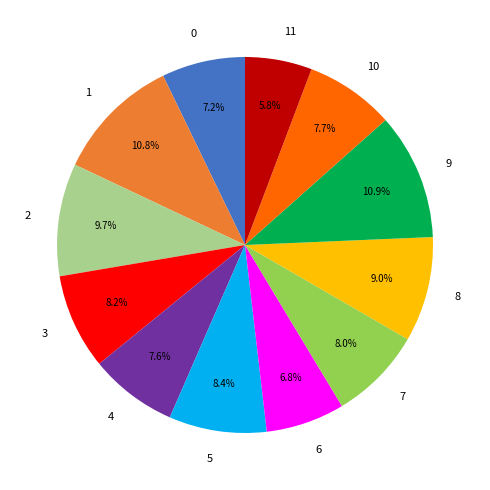

What is the total percentage of 5 and 4?

16.0%